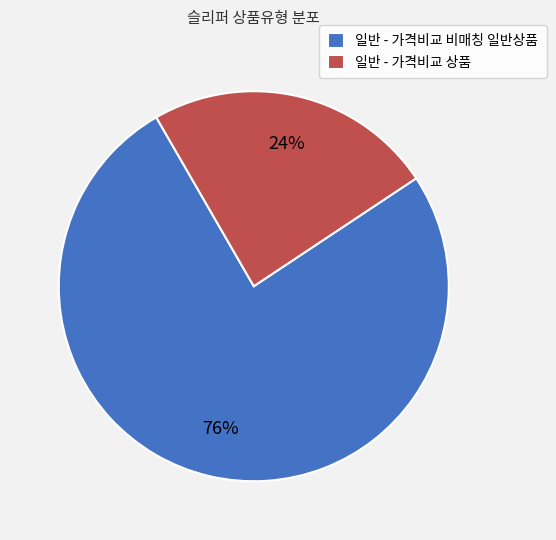

Does 일반 - 가격비교 비매칭 일반상품 account for over 50% of the chart?

Yes